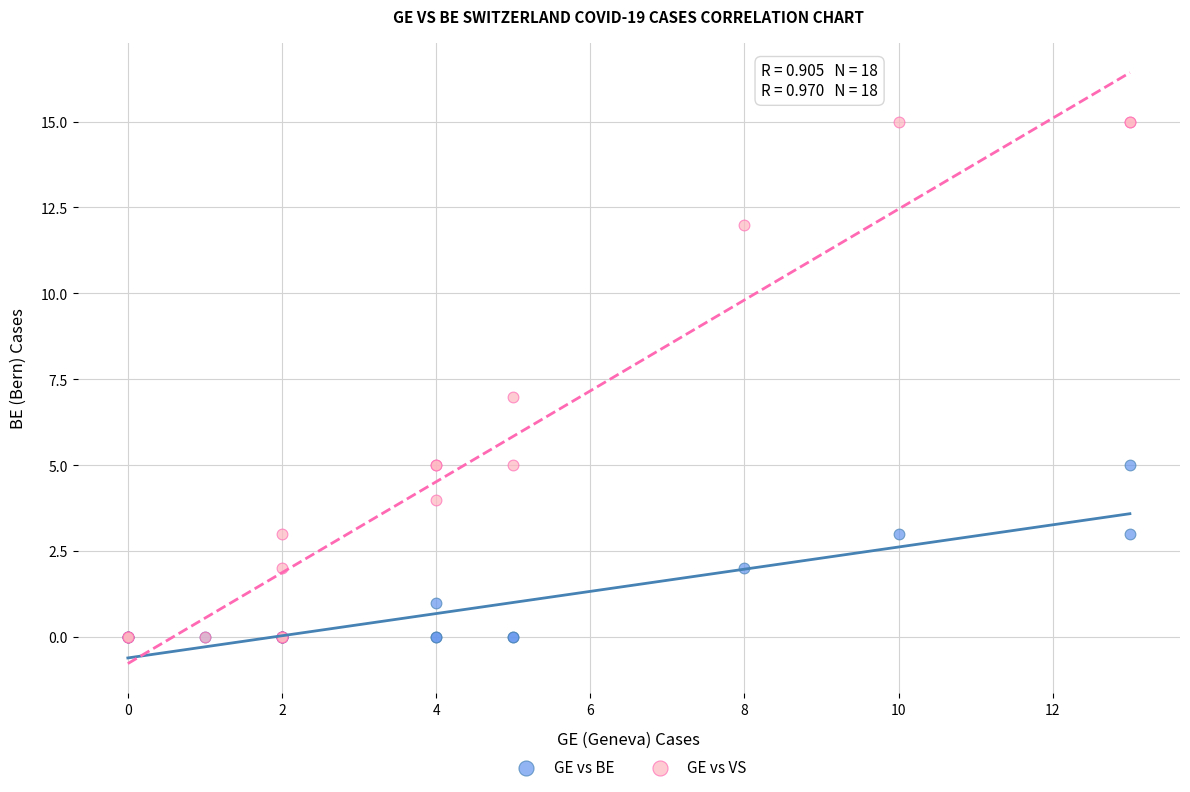

What are all the series names shown in the legend?

GE vs BE, GE vs VS